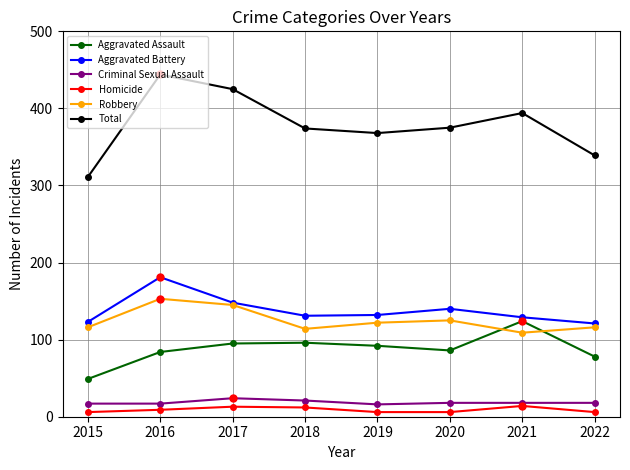

True or false: Robbery and Aggravated Assault intersect in this chart.

True